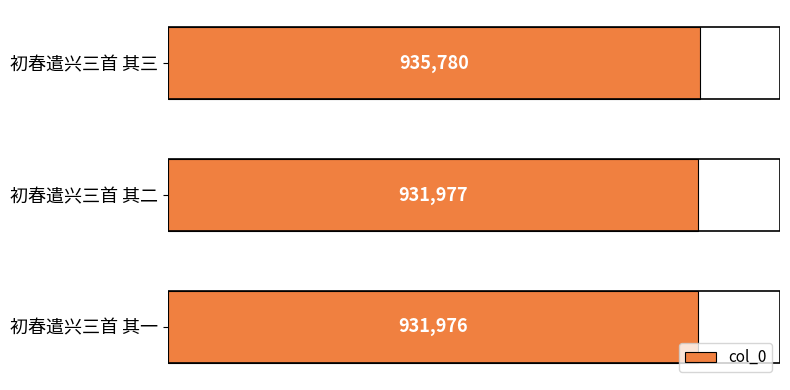

Where is the data nearest to the value 933878?

初春遣兴三首 其二